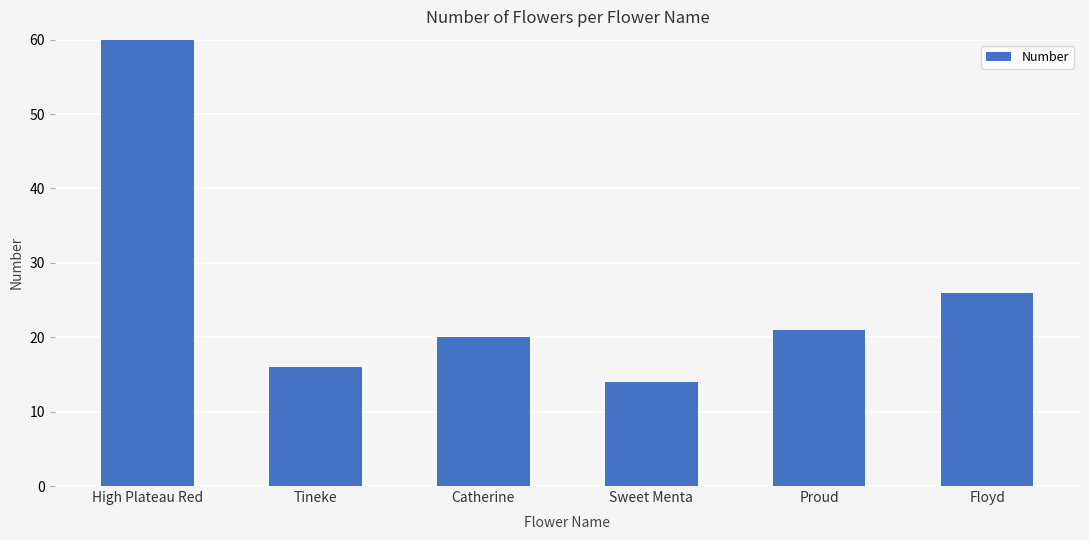

What is the greatest value displayed?

100